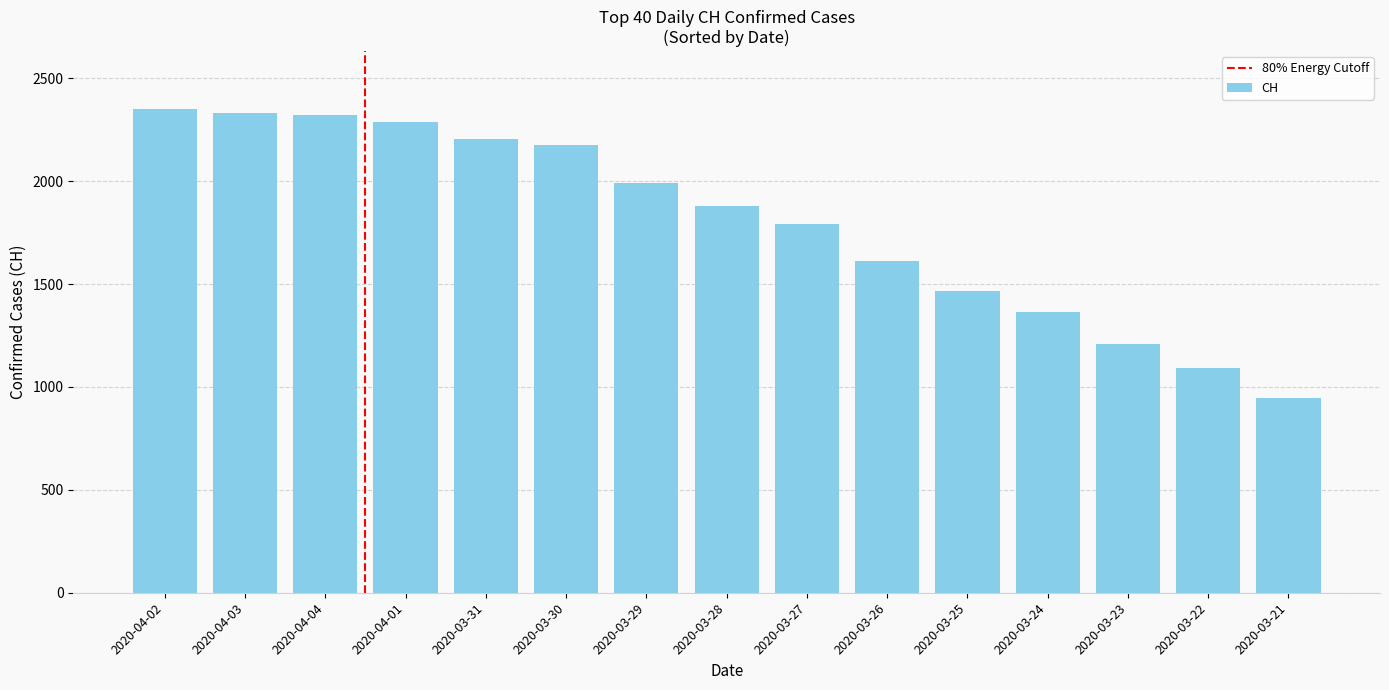

Between 2020-03-22 and 2020-04-01, which is larger?

2020-04-01